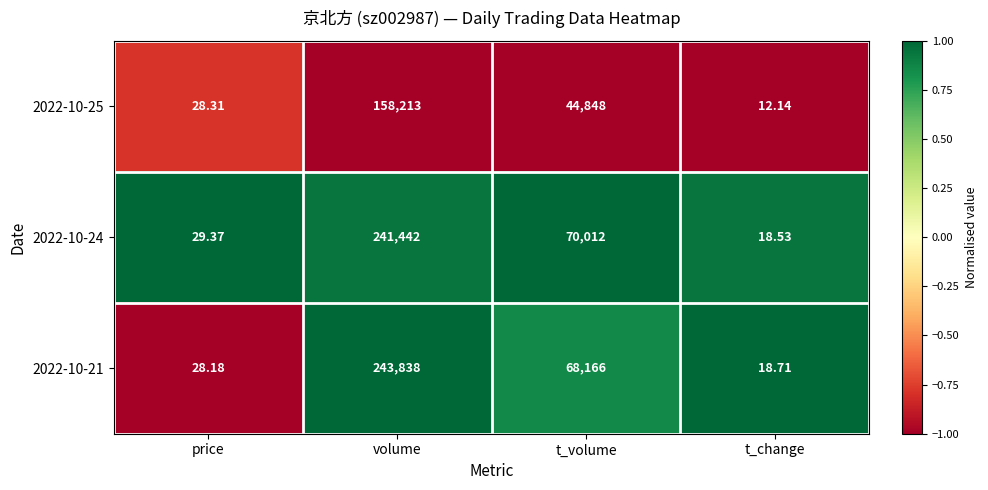

At which label does 2022-10-21 first exceed 68166?

volume